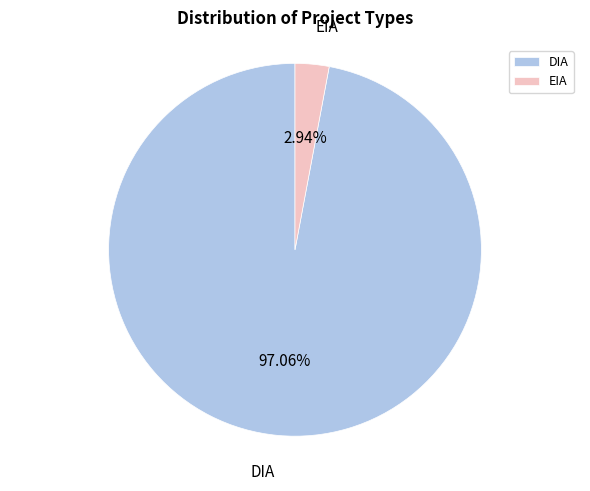

How many slices are in this pie chart?

2